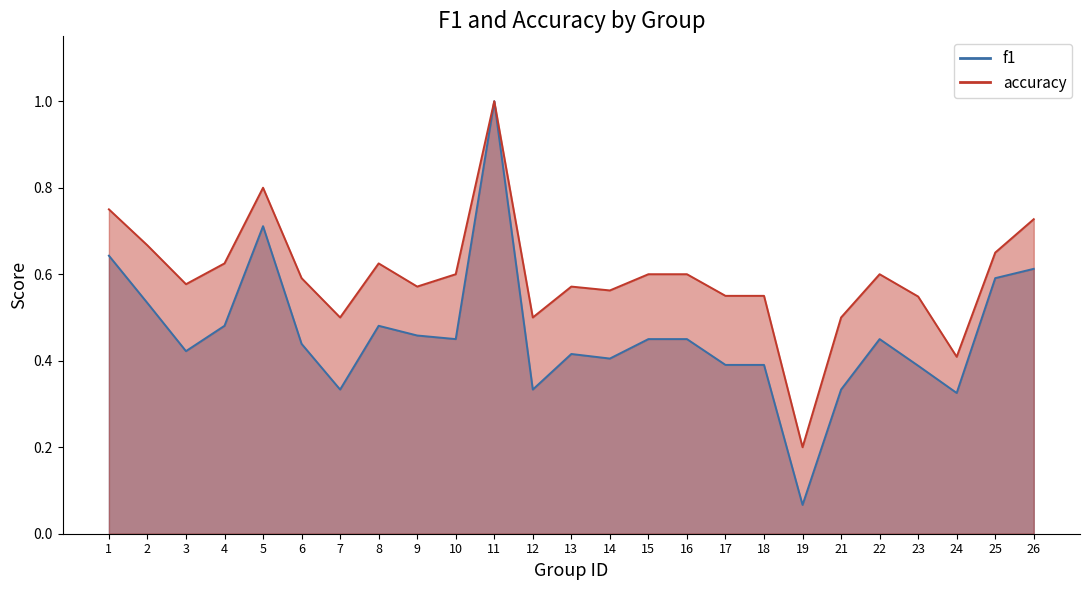

Reading left to right, what are all the values shown in this chart?

f1: 1=0.6	2=0.5	3=0.4	4=0.5	5=0.7	6=0.4	7=0.3	8=0.5	9=0.5	10=0.5	11=1.0	12=0.3	13=0.4	14=0.4	15=0.5	16=0.5	17=0.4	18=0.4	19=0.1	21=0.3	22=0.5	23=0.4	24=0.3	25=0.6	26=0.6
accuracy: 1=0.8	2=0.7	3=0.6	4=0.6	5=0.8	6=0.6	7=0.5	8=0.6	9=0.6	10=0.6	11=1.0	12=0.5	13=0.6	14=0.6	15=0.6	16=0.6	17=0.6	18=0.6	19=0.2	21=0.5	22=0.6	23=0.5	24=0.4	25=0.7	26=0.7